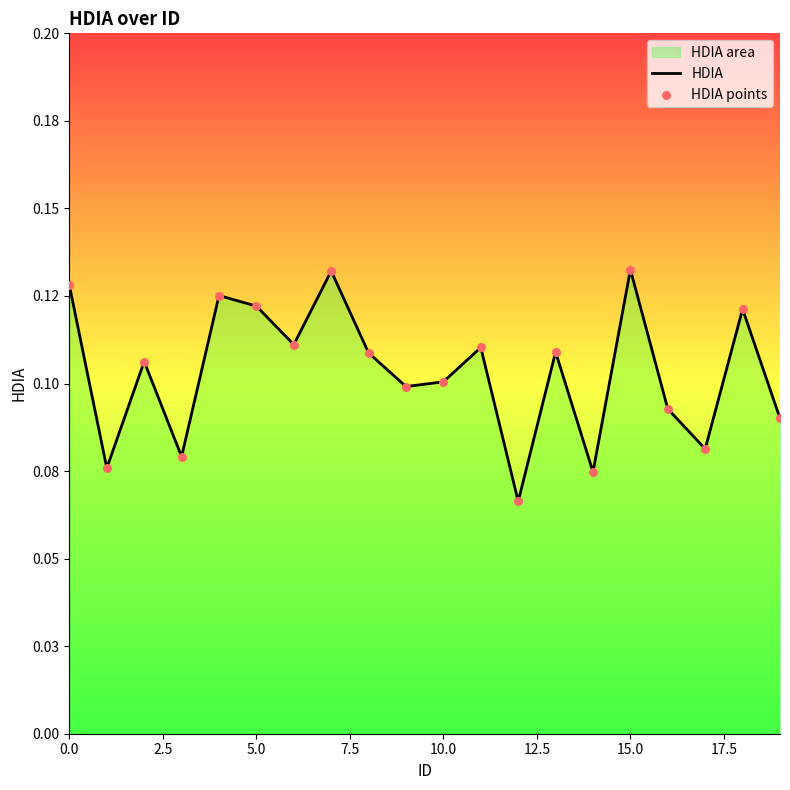

At how many categories does at least one series exceed 0?

20